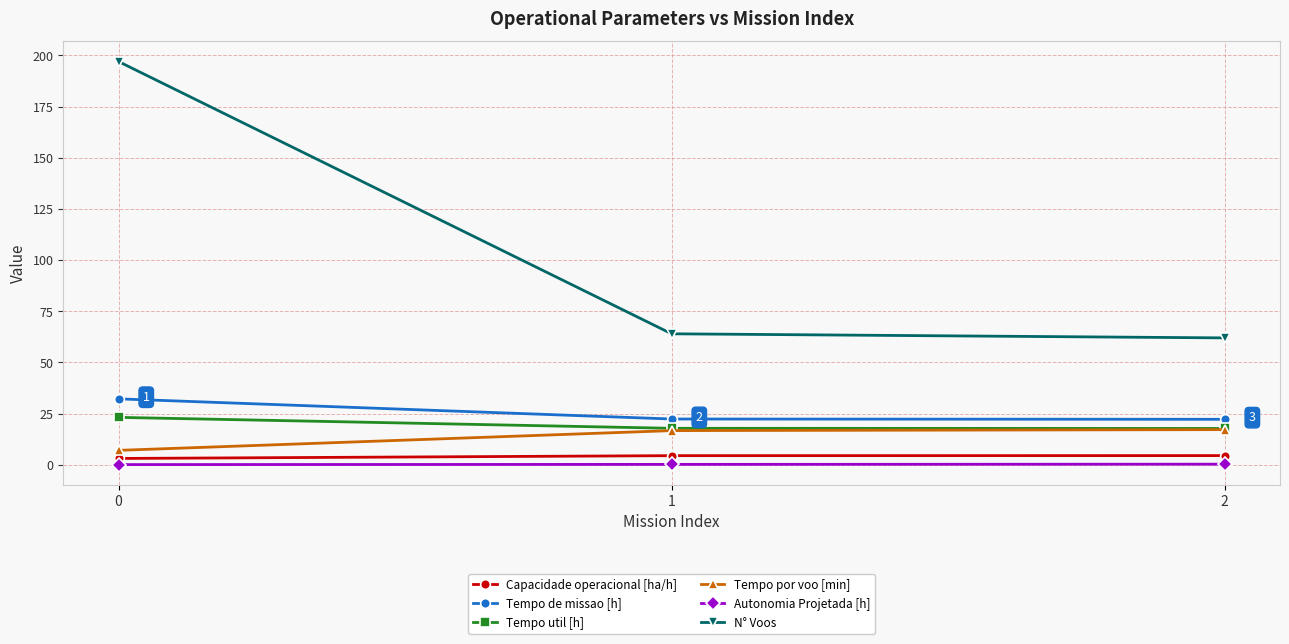

What is the approximate value of Tempo de missao [h] at 2?

22.2